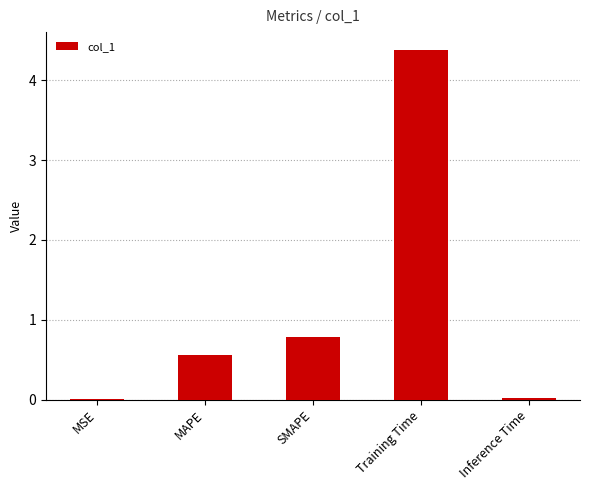

At which label is the value closest to 2?

SMAPE